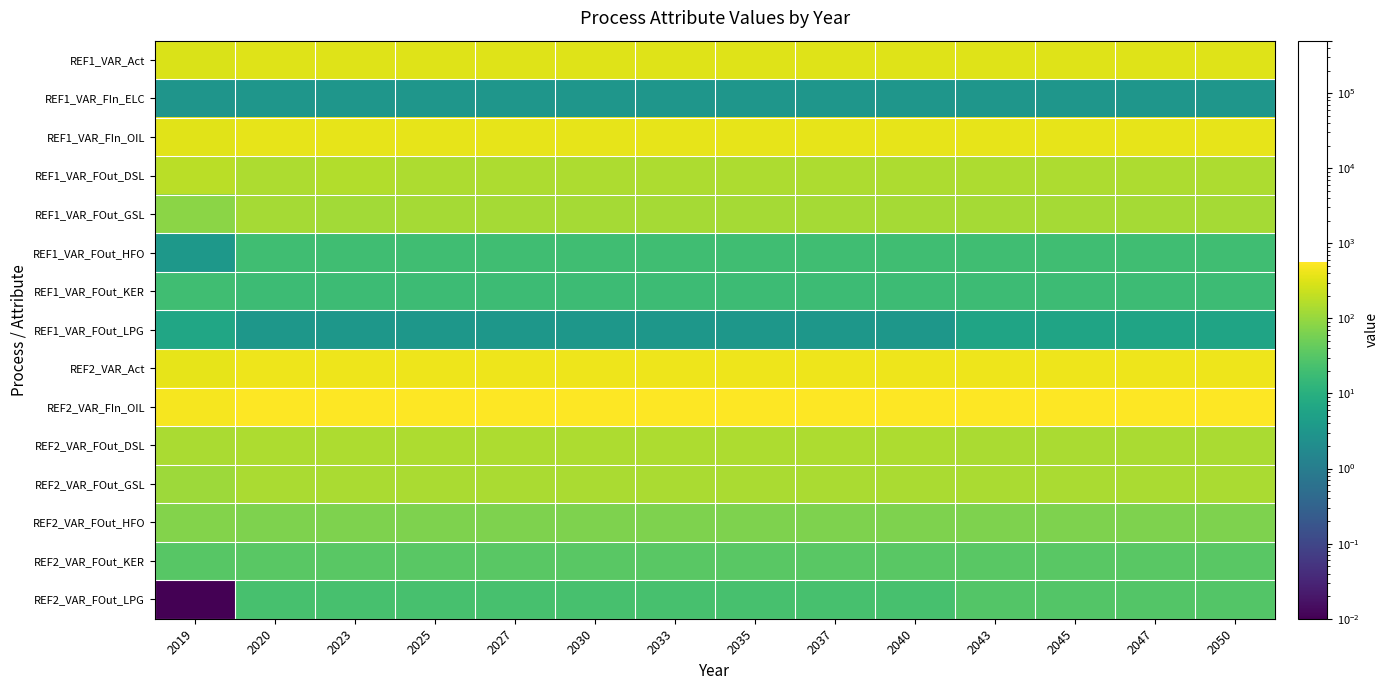

Which category has the highest value across all series?

2020